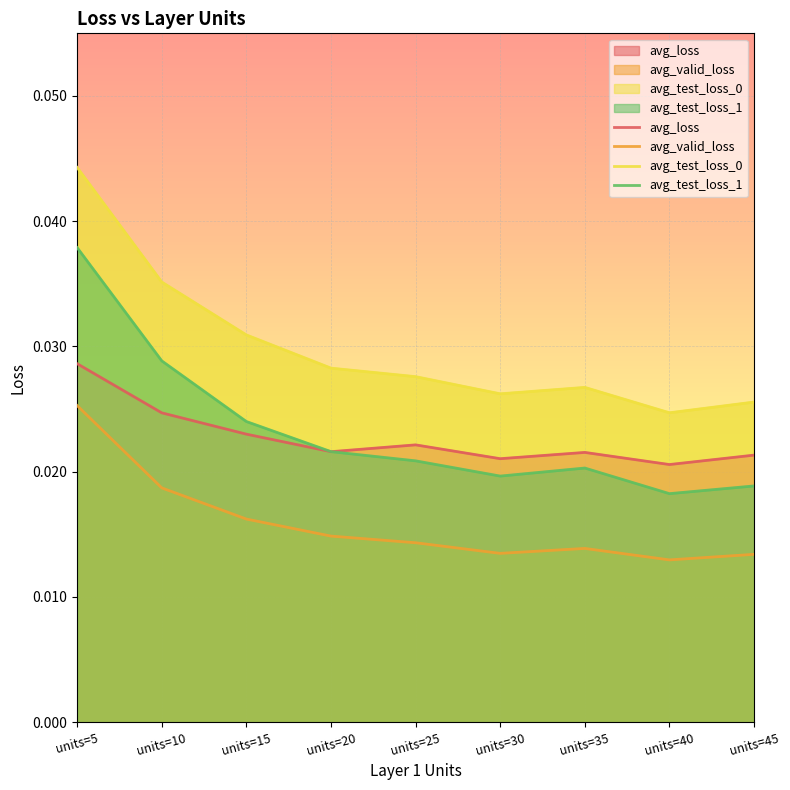

What are all the series names shown in the legend?

avg_loss, avg_valid_loss, avg_test_loss_0, avg_test_loss_1